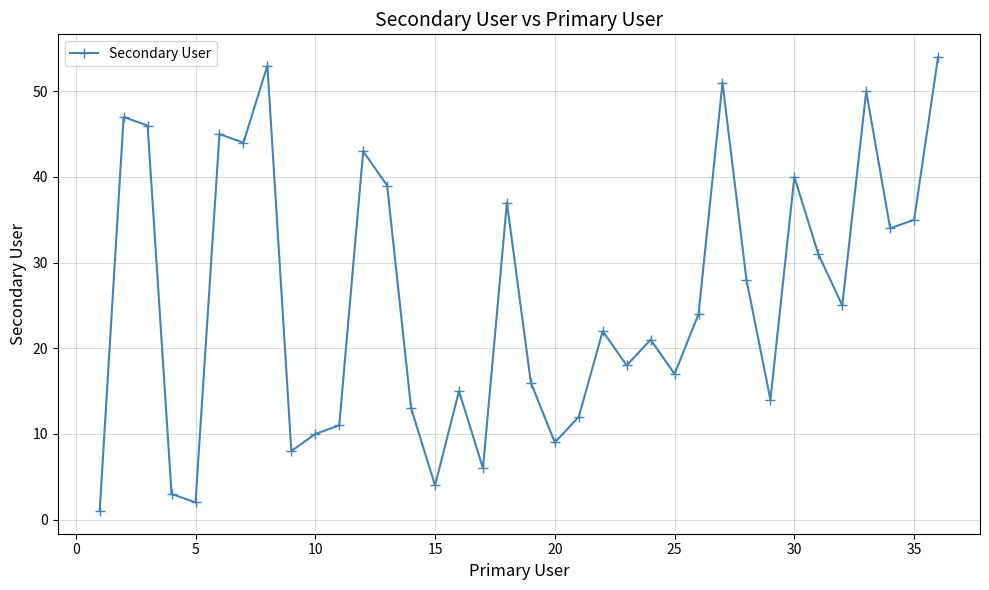

Reading right to left, list all the values displayed in this chart.

54	35	34	50	25	31	40	14	28	51	24	17	21	18	22	12	9	16	37	6	15	4	13	39	43	11	10	8	53	44	45	2	3	46	47	1